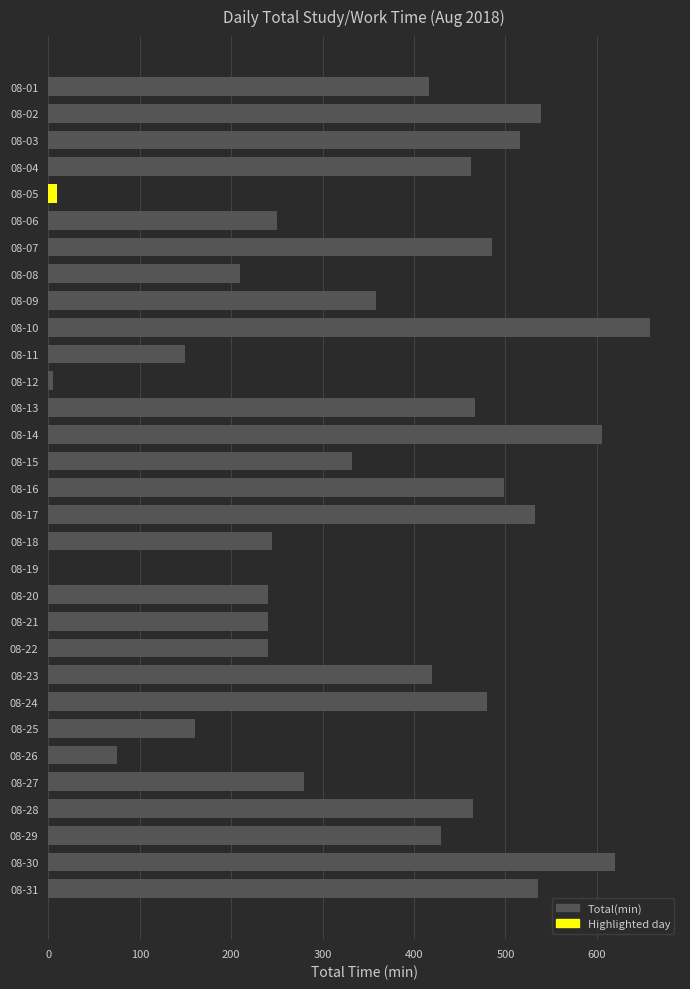

The value at 08-13 is 467. True or false?

True